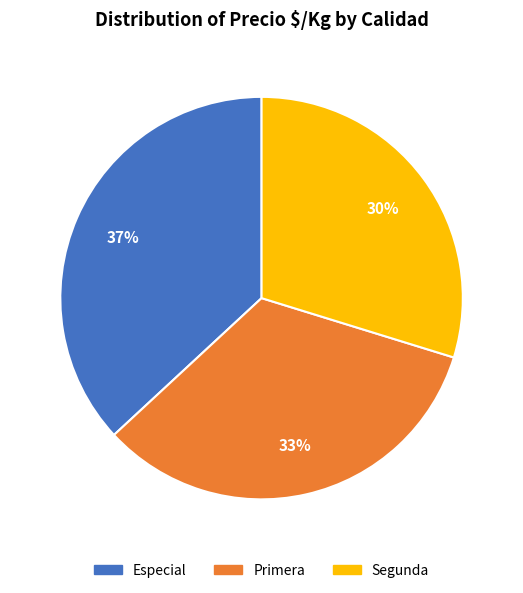

Which slice is the smallest?

Segunda